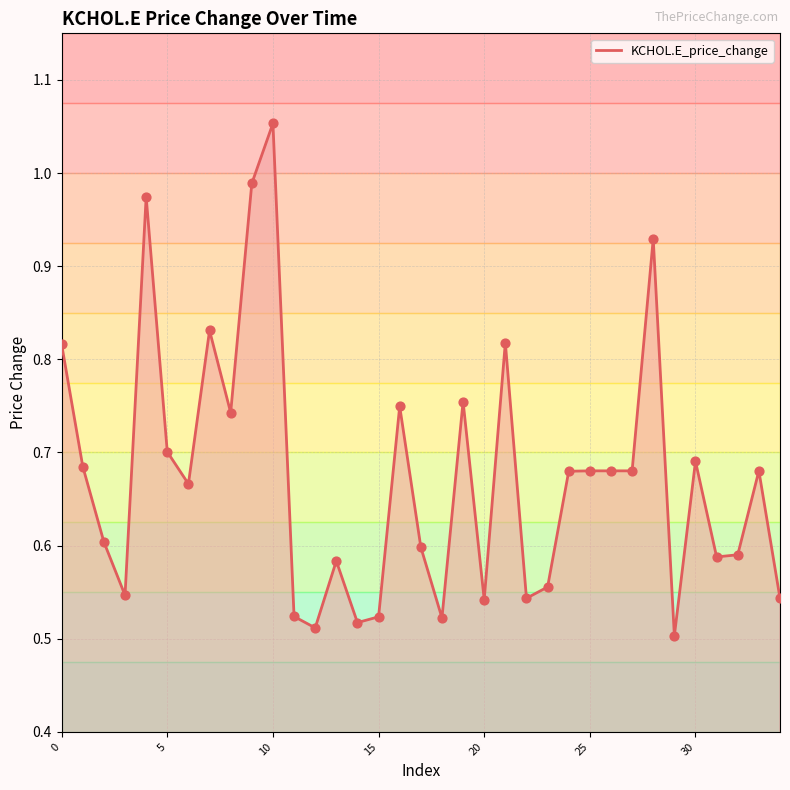

How many lines are shown in the chart?

1